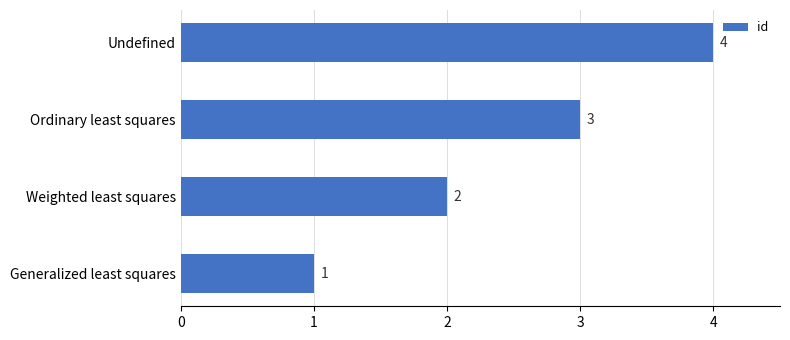

What is the sum of all values?

10